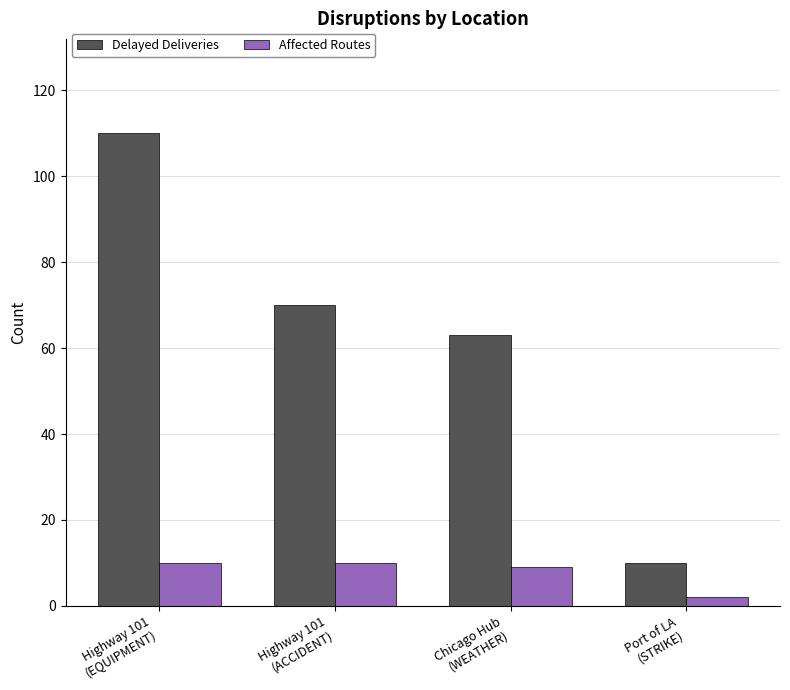

Is the value of Delayed Deliveries at Highway 101
(ACCIDENT) greater than the value of Affected Routes at Highway 101
(ACCIDENT)?

Yes